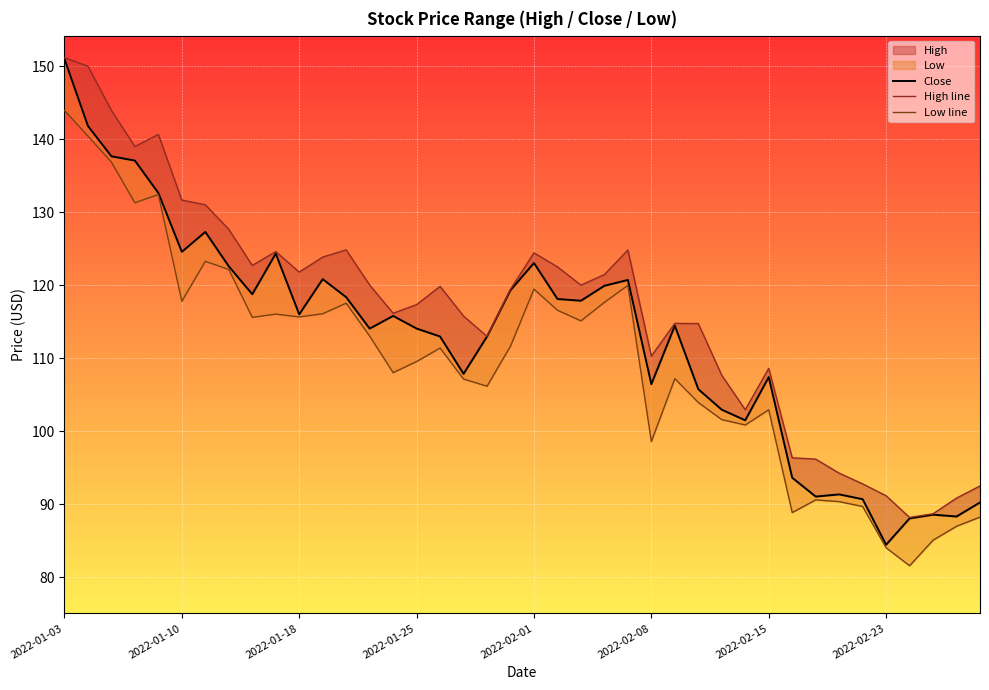

What is the difference between the highest and lowest values at 2022-02-23?

7.1